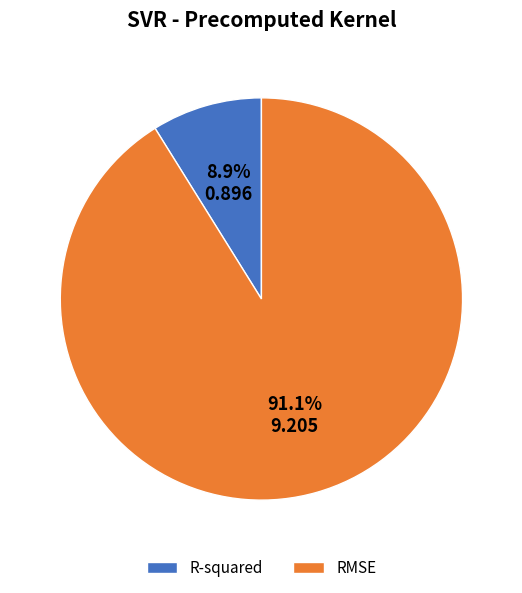

Combined, do RMSE and R-squared account for over 50%?

Yes